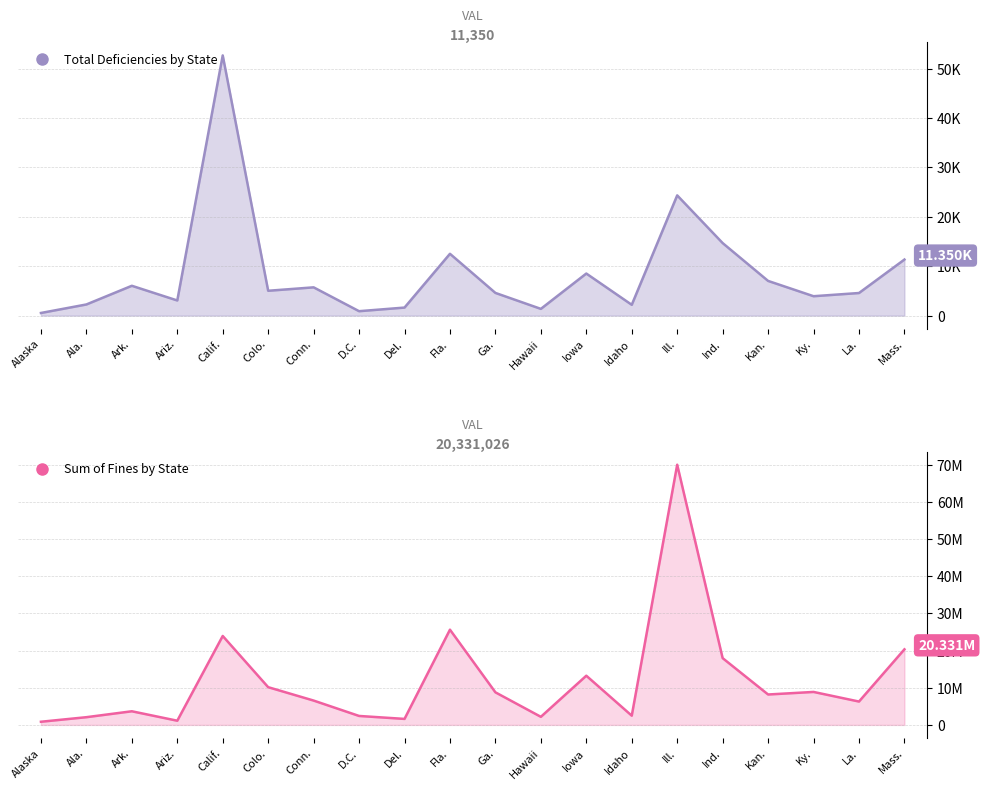

In Sum of Fines, how many points are higher than both neighbors (excluding endpoints)?

6